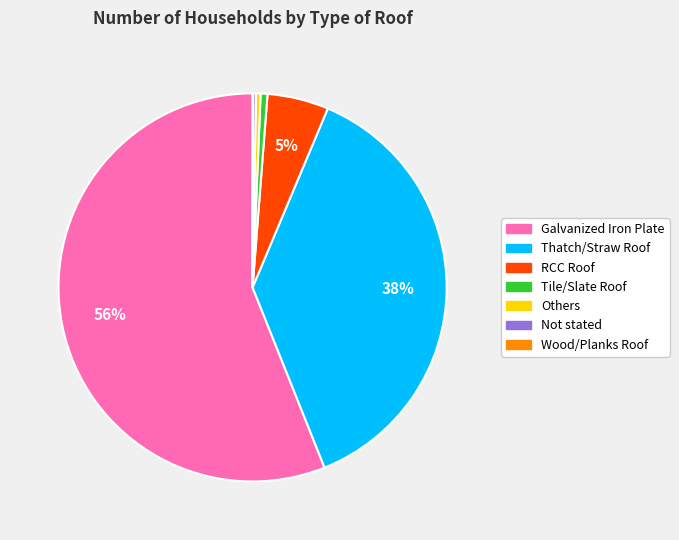

True or false: Others accounts for 0% of the total.

True